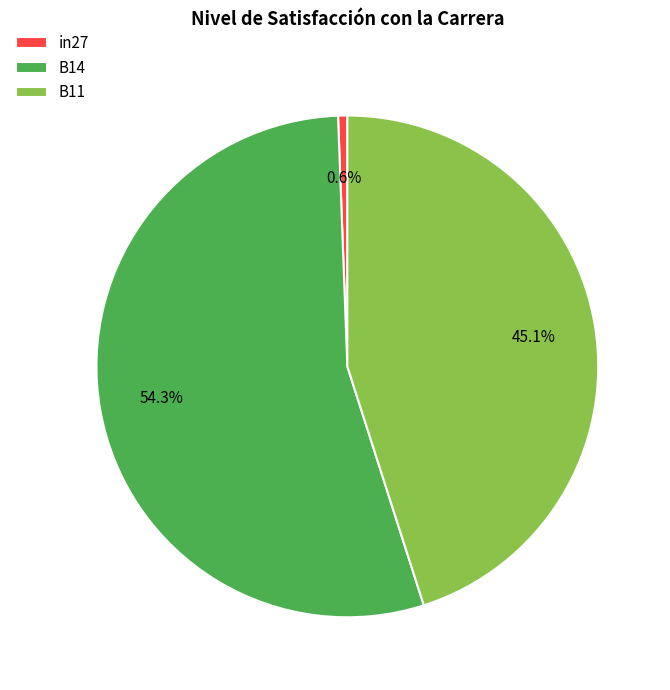

How many segments does this pie chart have?

3